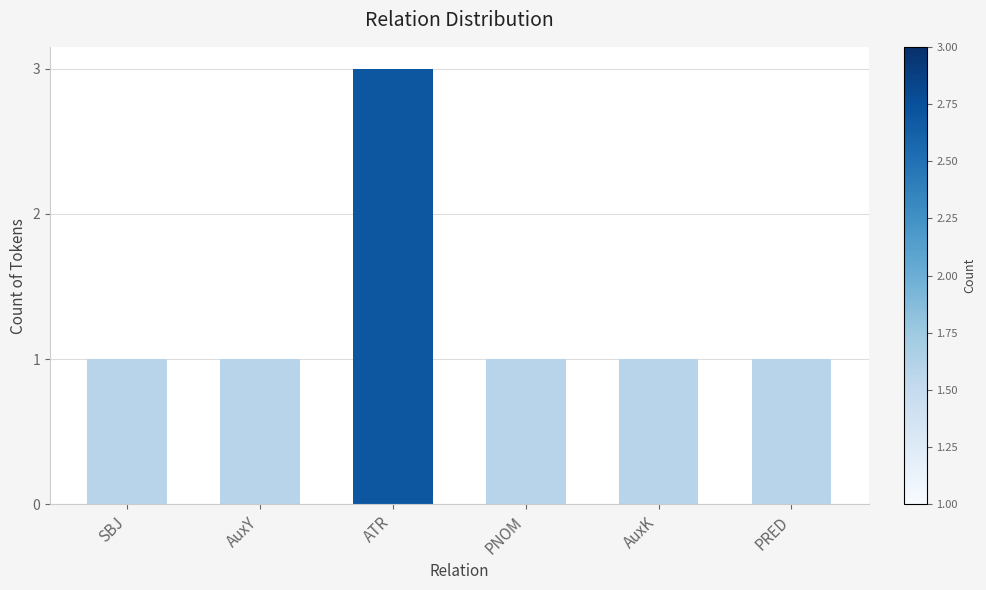

What is the sum of all values?

8